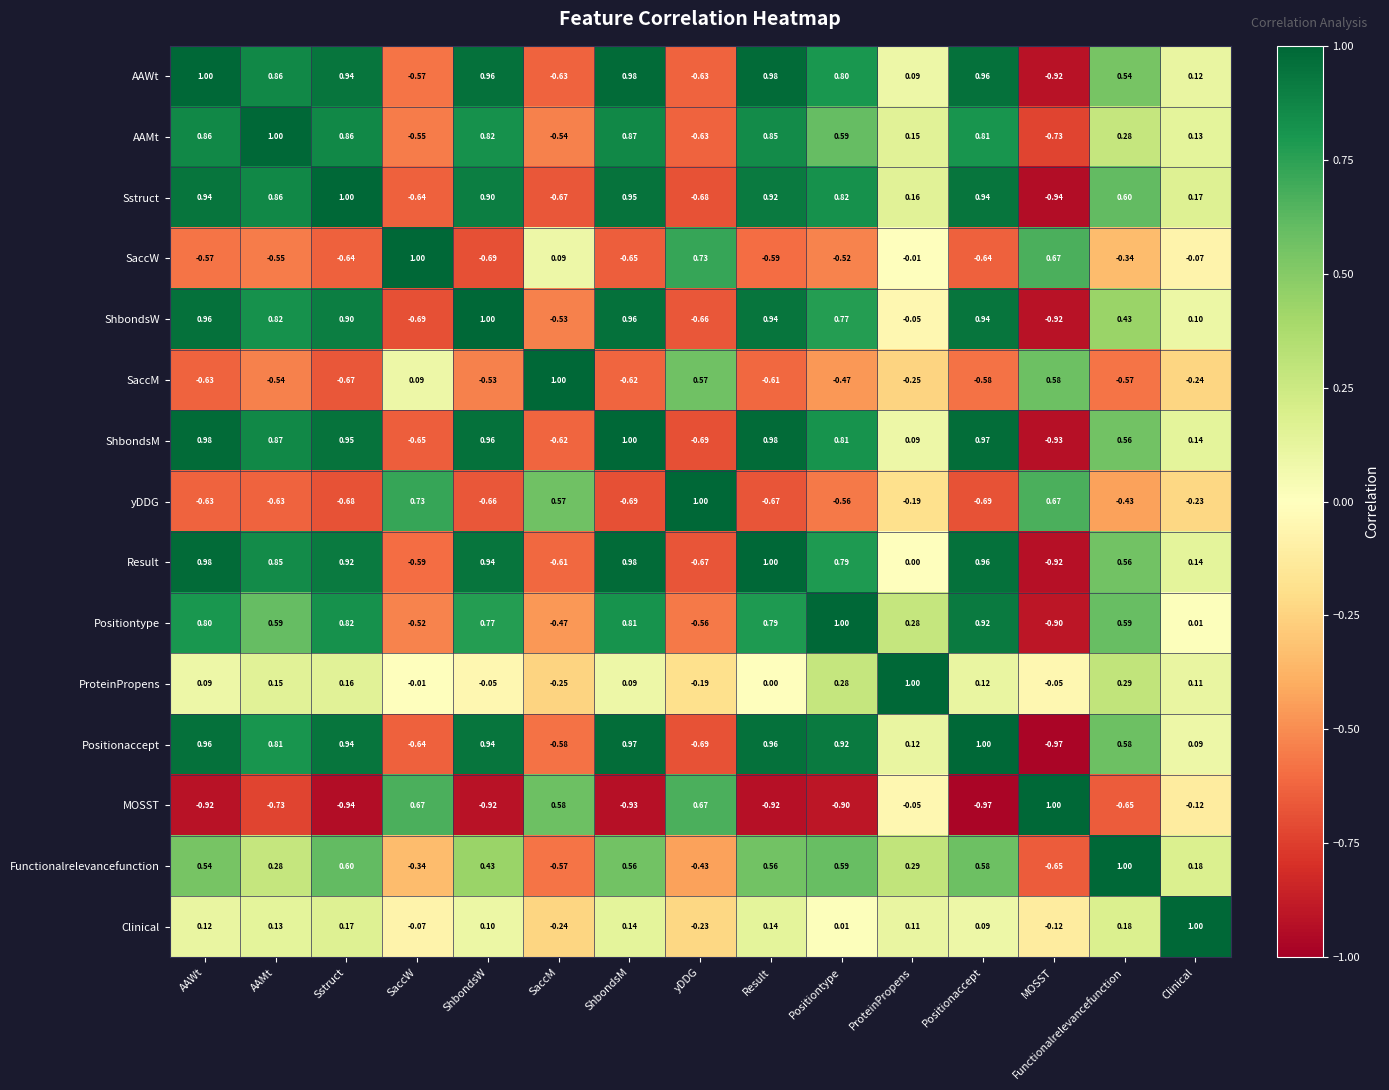

At which label does SaccW first exceed 0?

SaccW